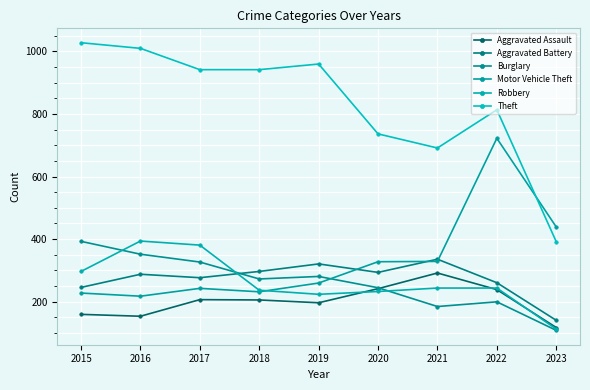

What is the difference between the Aggravated Battery values at 2019 and 2020?

27